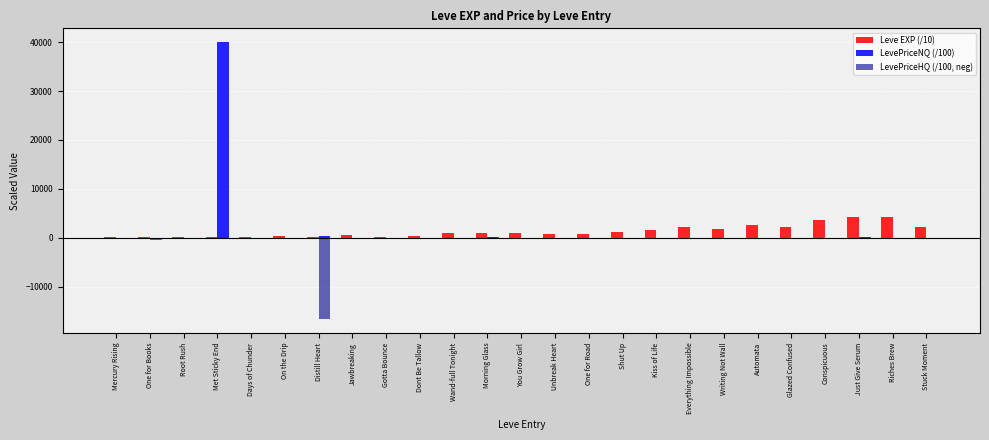

The value of LevePriceNQ (/100) at Met Sticky End is 40001.3. True or false?

True